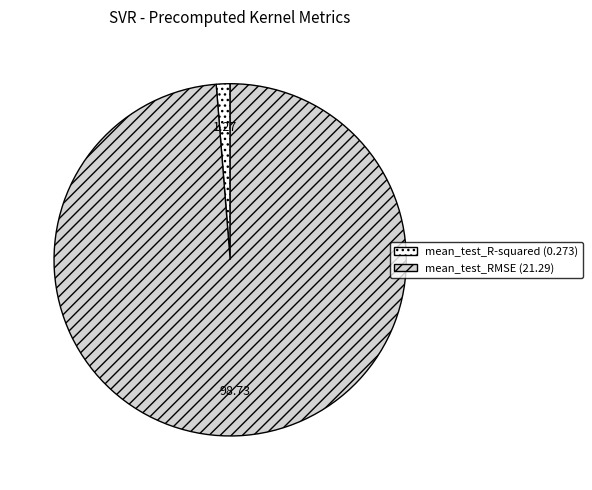

How many segments does this pie chart have?

2